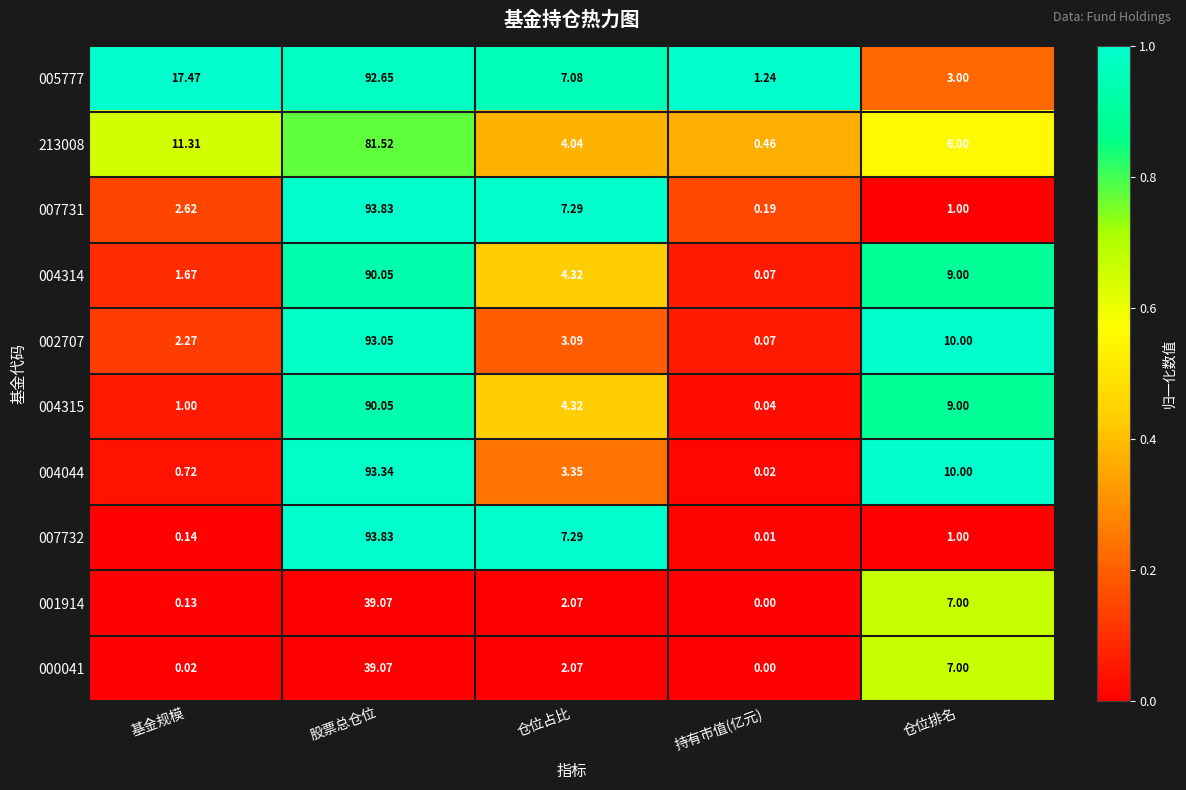

At which category does the chart reach its minimum across all series?

持有市值(亿元)